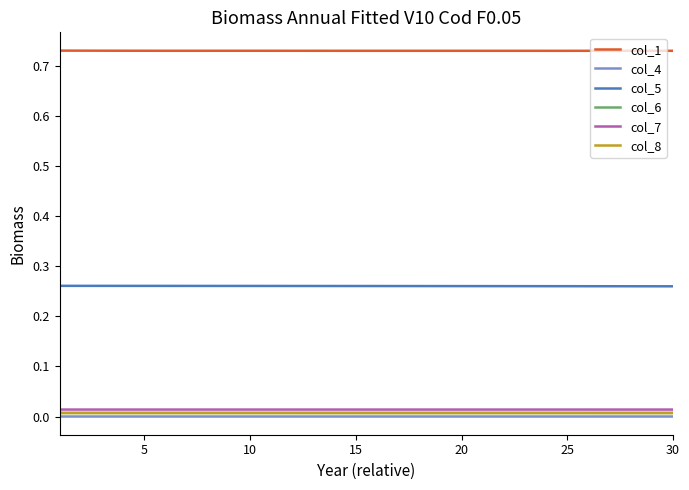

True or false: col_5 and col_8 cross at least once.

False